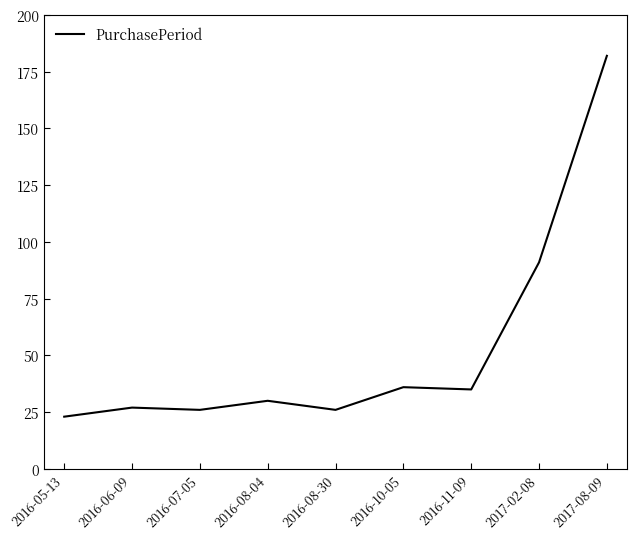

What position from the left is 2016-11-09?

7